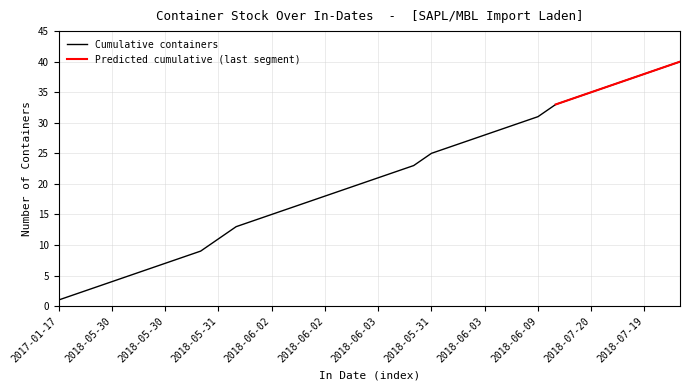

What is the smallest value displayed?

1